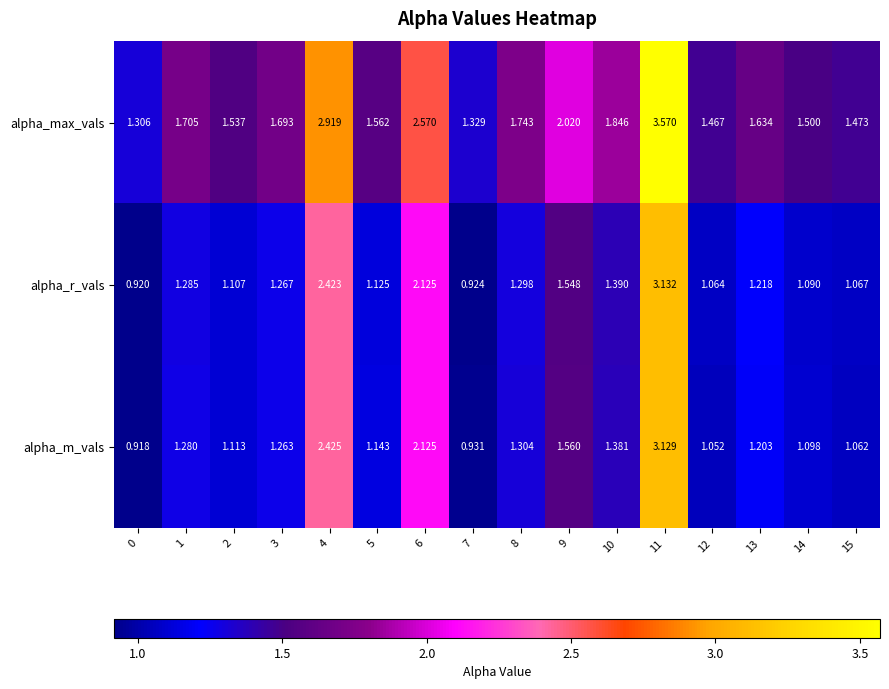

At 0, list the series in order from largest to smallest.

alpha_max_vals, alpha_r_vals, alpha_m_vals